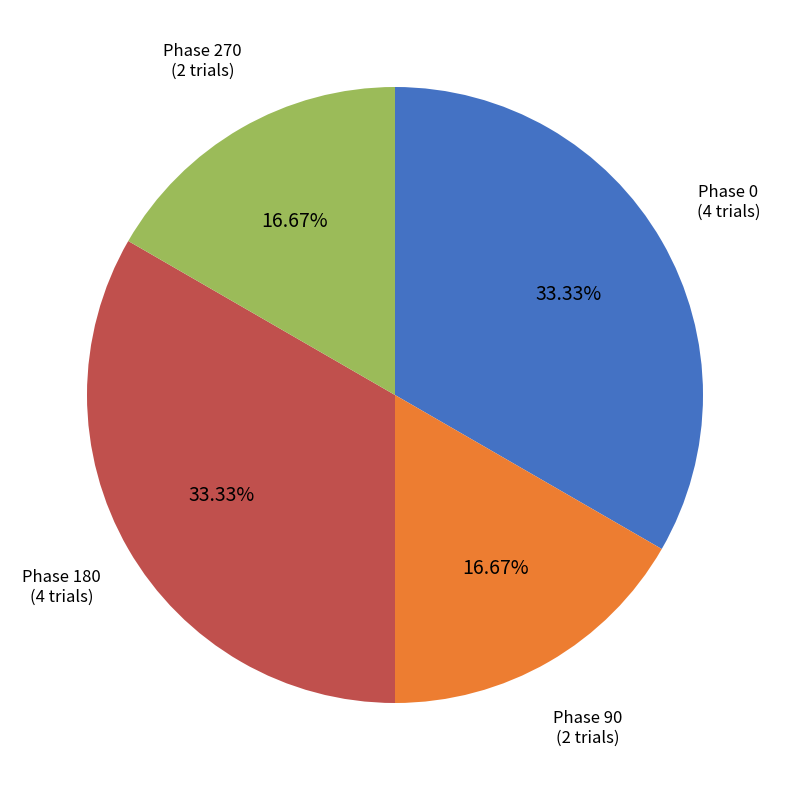

Is there any slice that represents more than half of the pie?

No